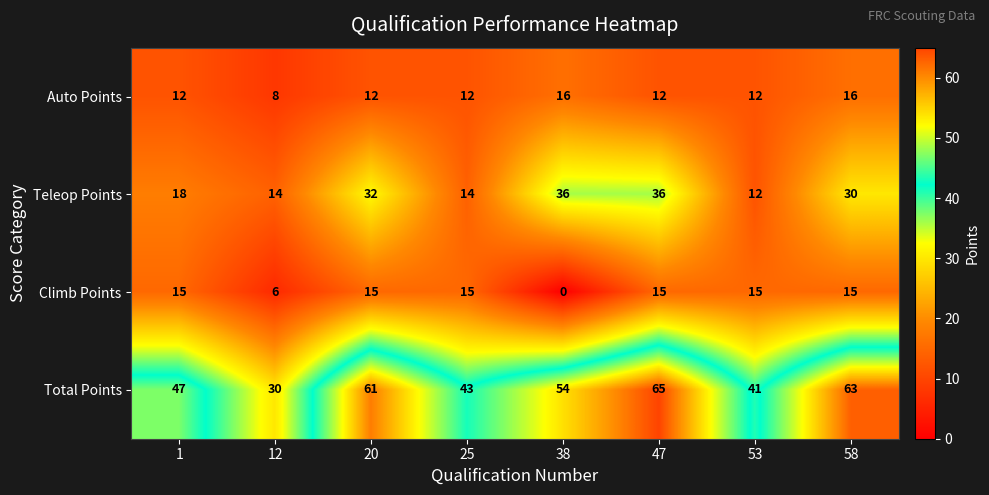

What is the difference between the maximum and minimum values in the Teleop Points series?

24